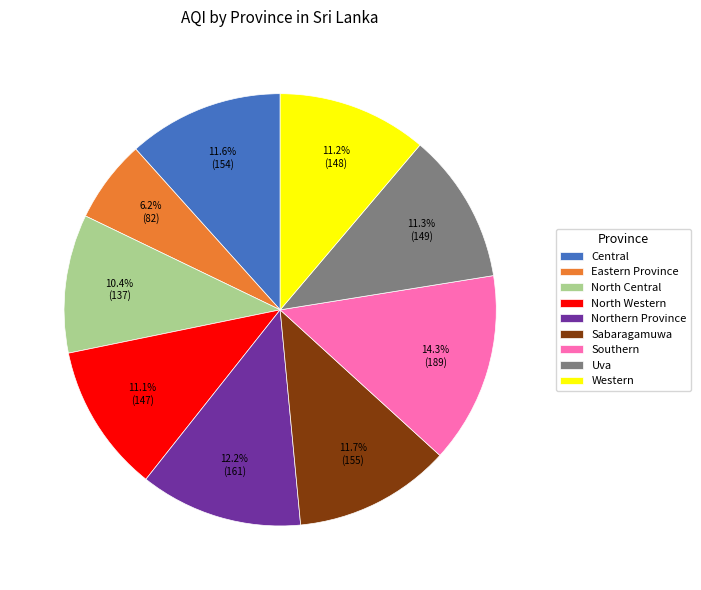

Which has a higher value, Uva or Northern Province?

Northern Province